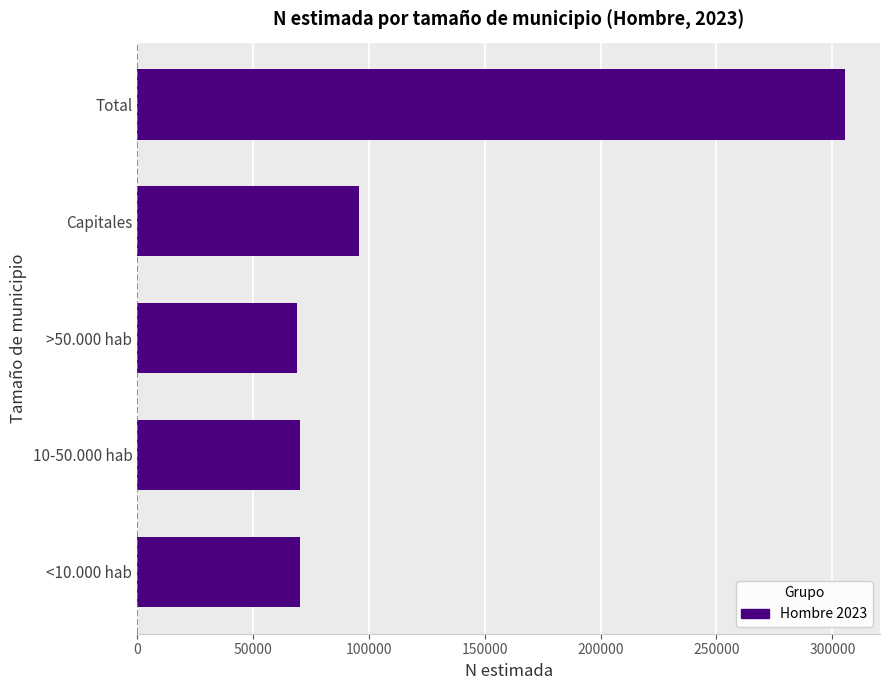

The value at <10.000 hab is 120384. True or false?

False